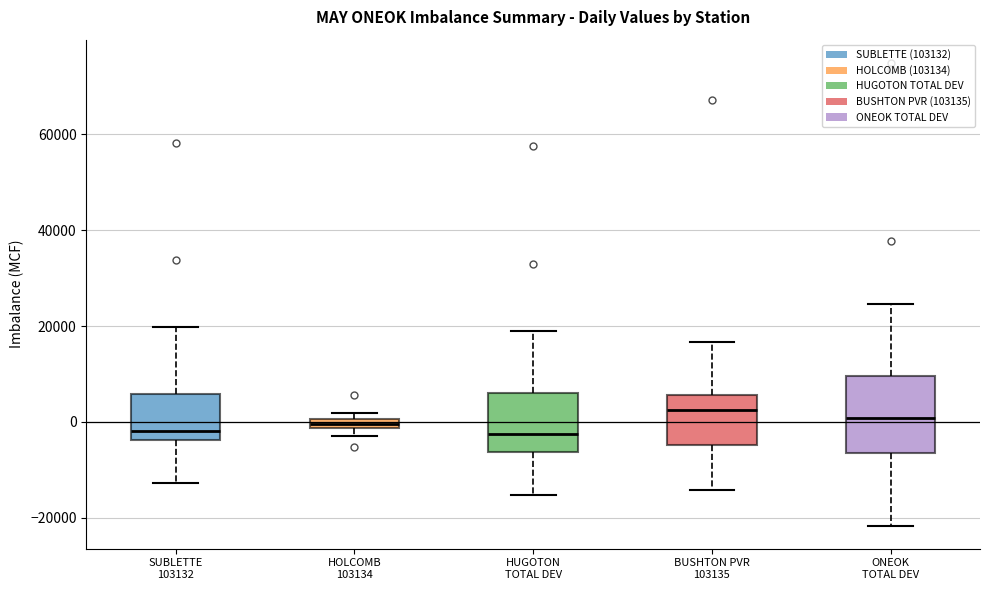

Where is the upper edge of the box for HOLCOMB 103134 on the y-axis? The values are not printed on the chart, so give them approximately, as read against the axis.

0